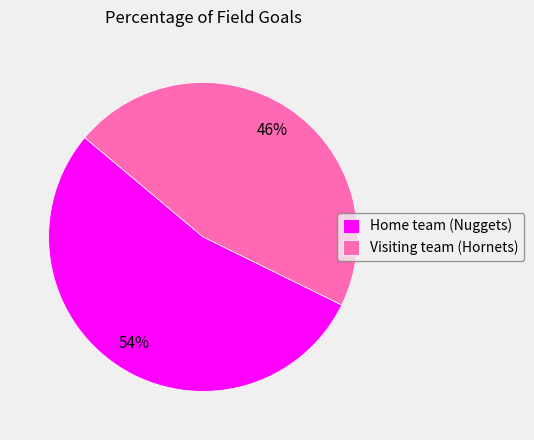

Rank the categories by value from lowest to highest.

Visiting team (Hornets), Home team (Nuggets)